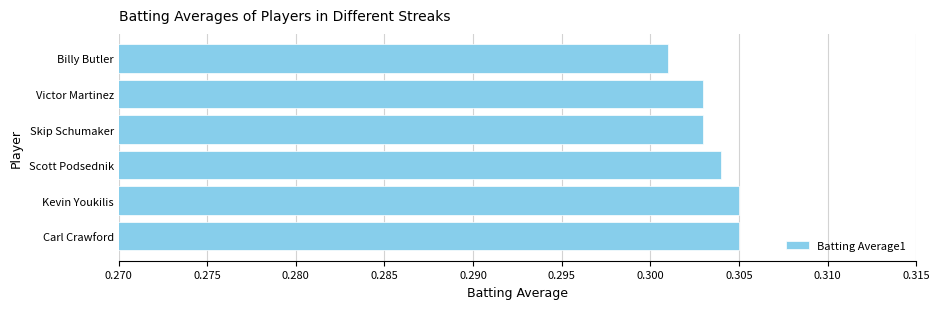

Where is the data nearest to the value 0?

Billy Butler